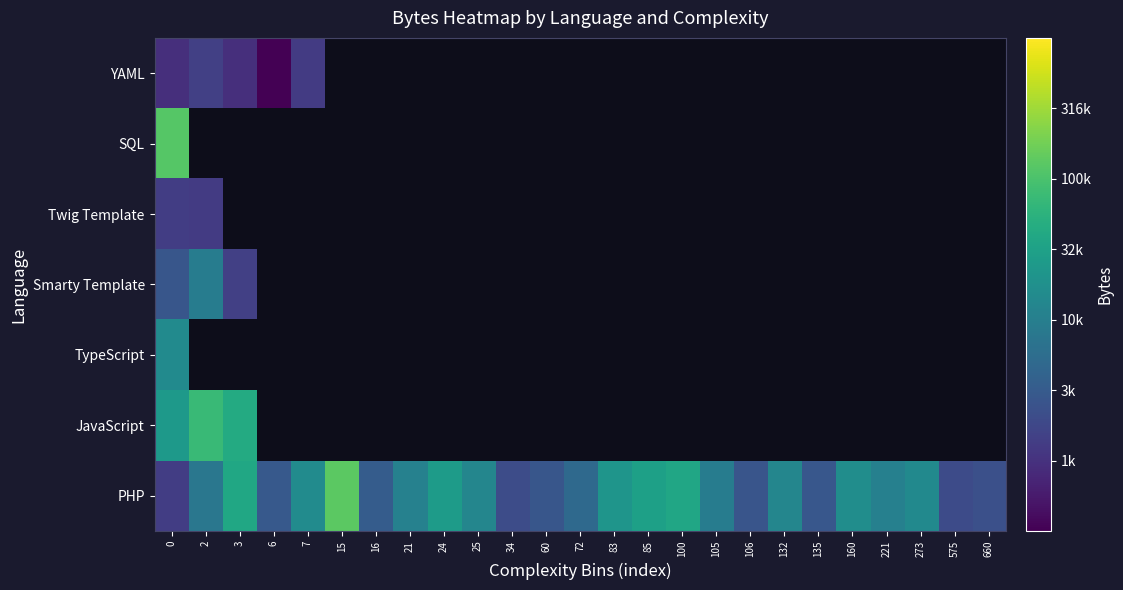

What is the maximum value shown in the chart?

5.1